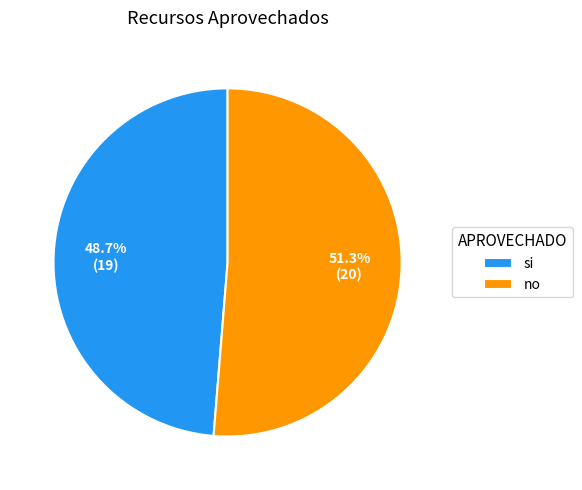

What portion of the pie excludes si?

51.3%